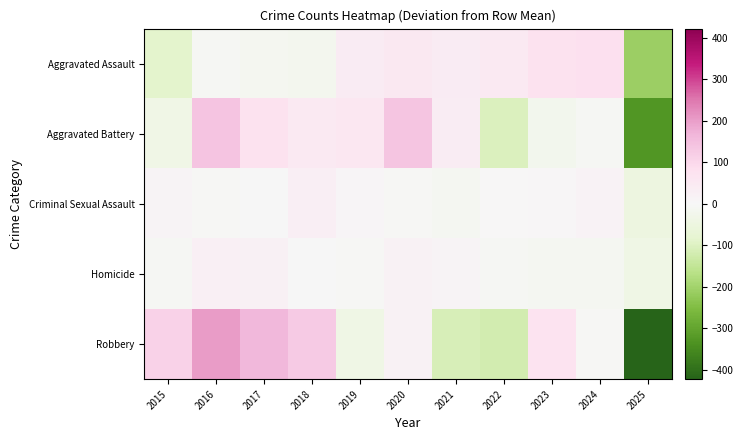

Rank the series by their maximum value, from highest to lowest.

Robbery, Aggravated Battery, Aggravated Assault, Criminal Sexual Assault, Homicide